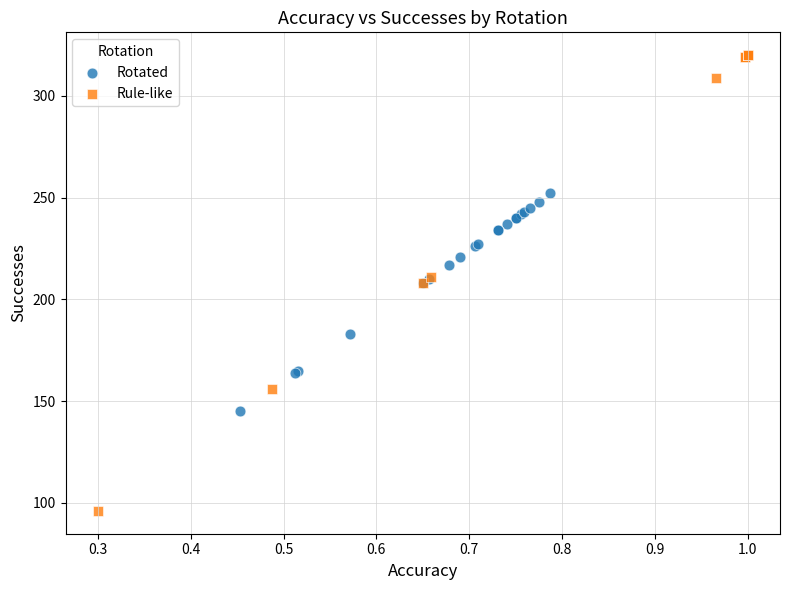

Which series contains the highest Y value?

Rule-like